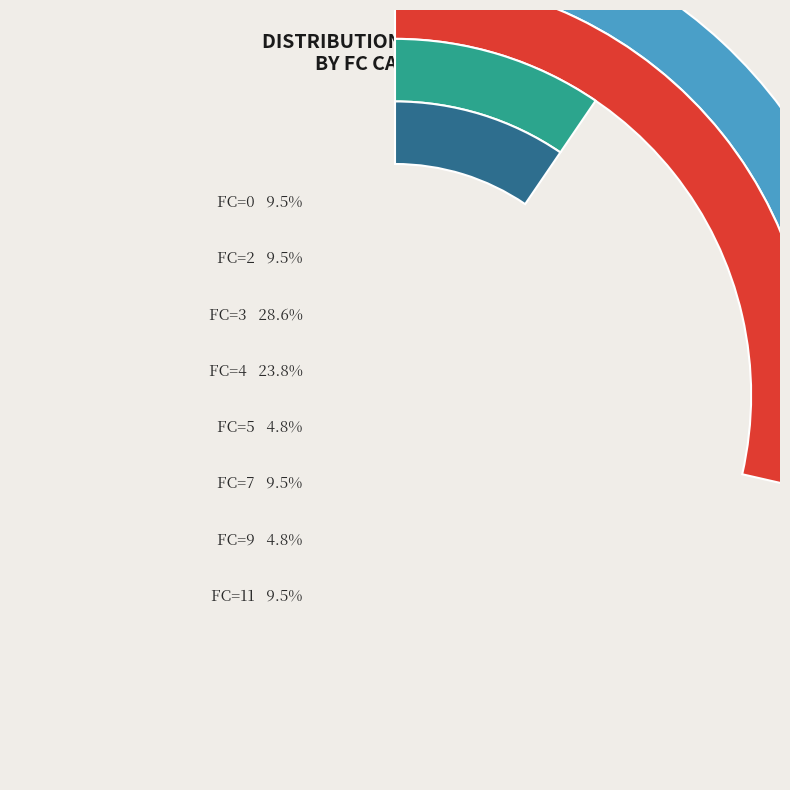

Rank the categories by value from highest to lowest.

3, 4, 0, 2, 7, 11, 5, 9